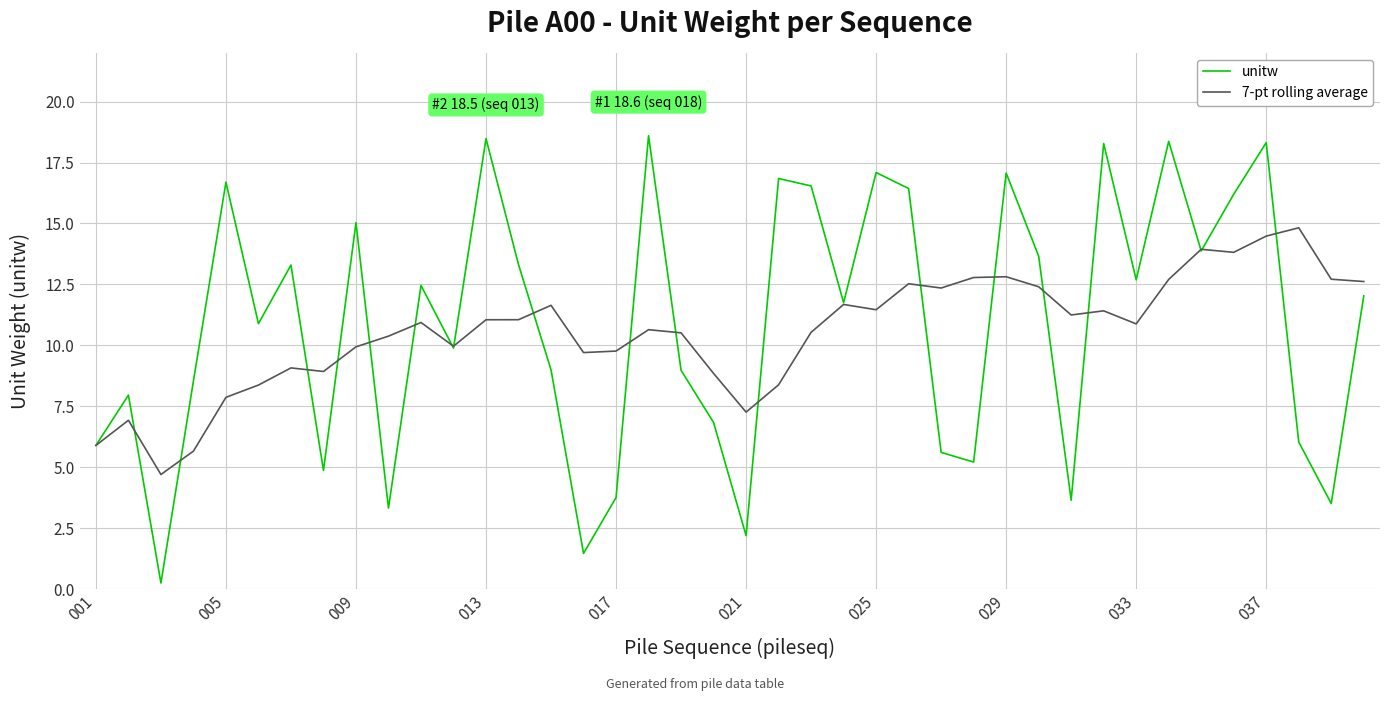

What is the minimum value for 7-pt rolling average?

4.7